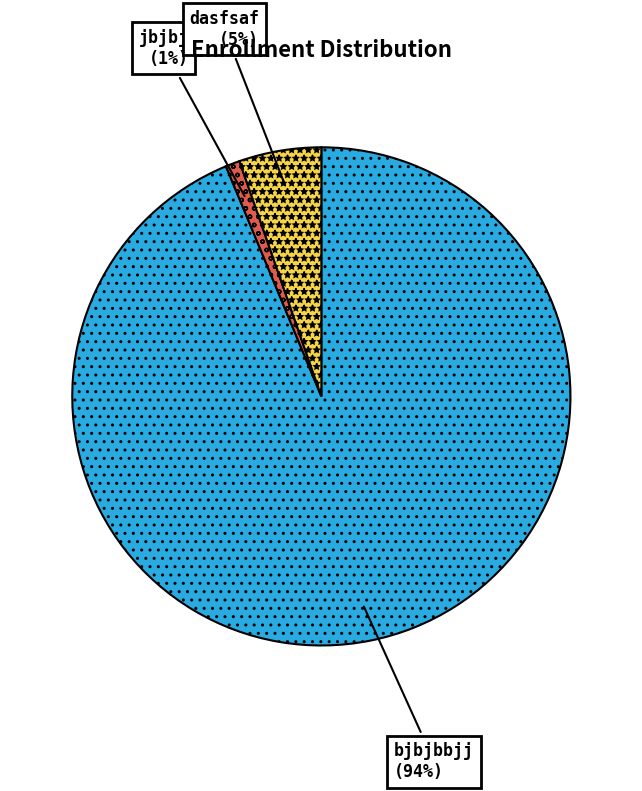

To the nearest percent, what is the average slice percentage?

33%